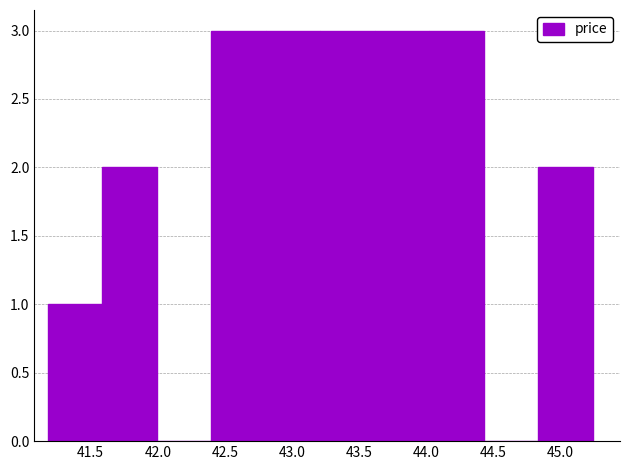

How tall is the bar that spans 41.60 to 42.00 on the x-axis? Neither the bar edges nor the heights are printed on the chart, so give them approximately, as read against the axes.

2